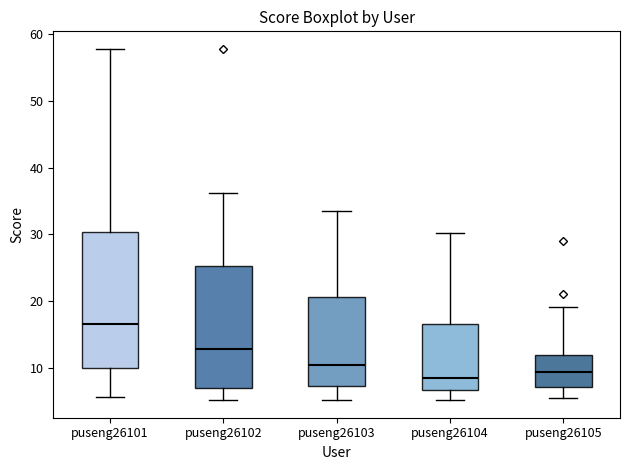

Which box is the tallest, from its lower edge to its upper edge?

puseng26101